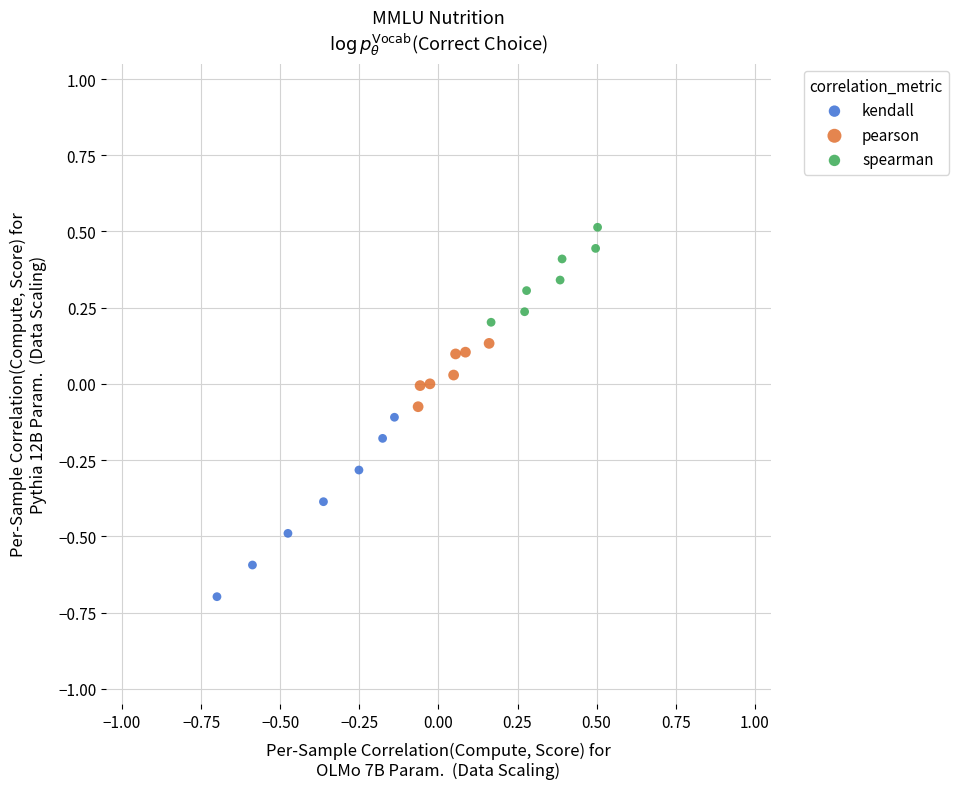

Which series reaches the maximum Y coordinate?

spearman